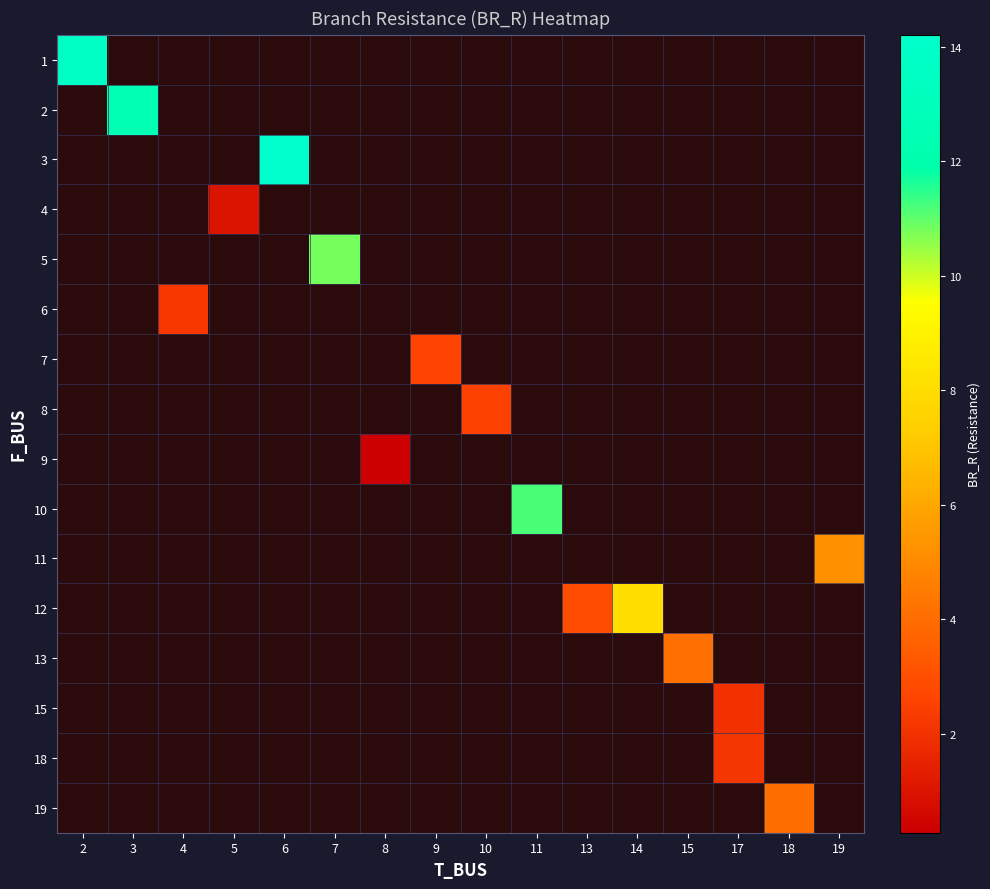

Which label corresponds to the smallest value in the chart?

8